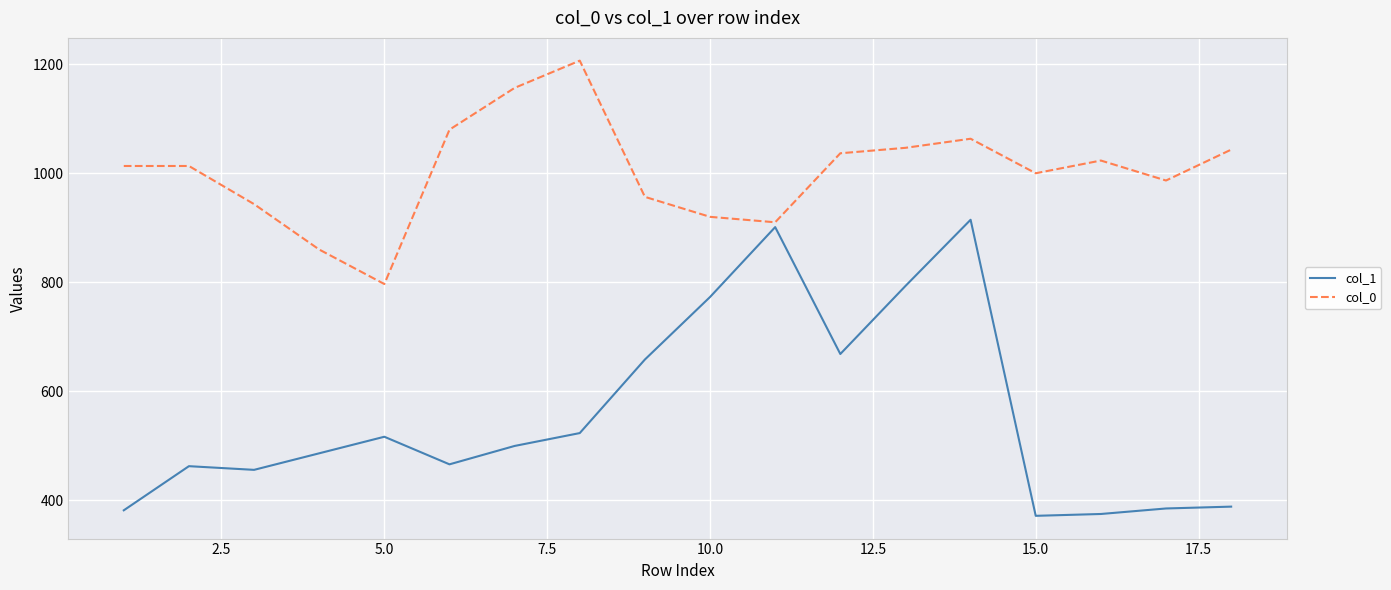

What is the maximum value for col_0?

1206.7